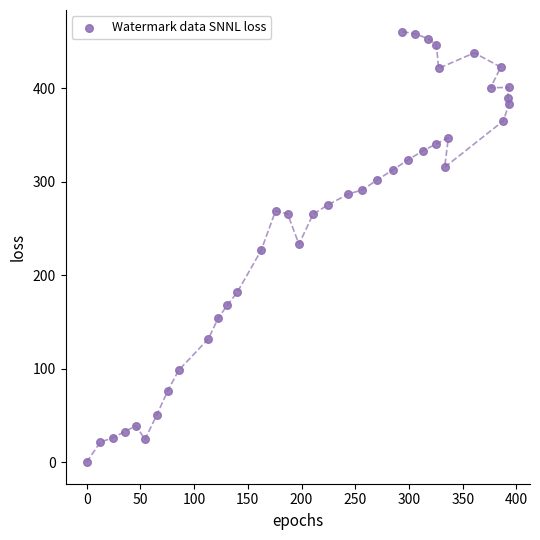

What is the range of Y values (max minus min)?

460.6